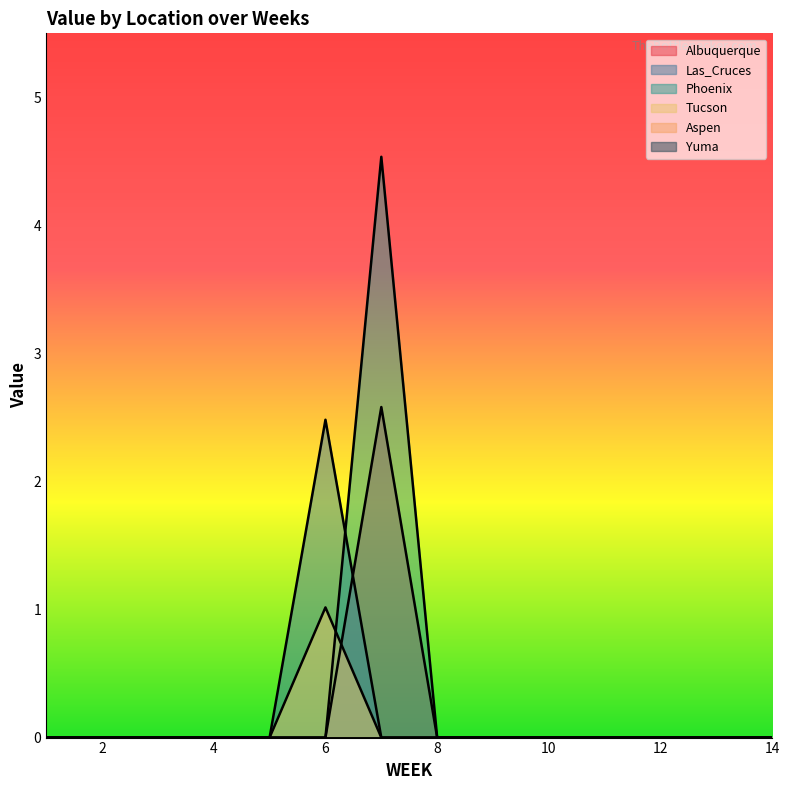

How many times do Phoenix and Tucson cross each other?

1